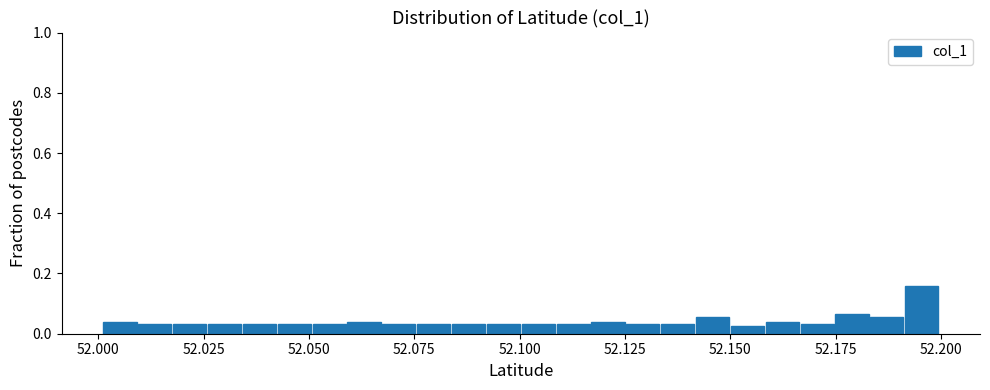

Read against the x-axis, roughly where is the centre of the tallest bar?

52.195